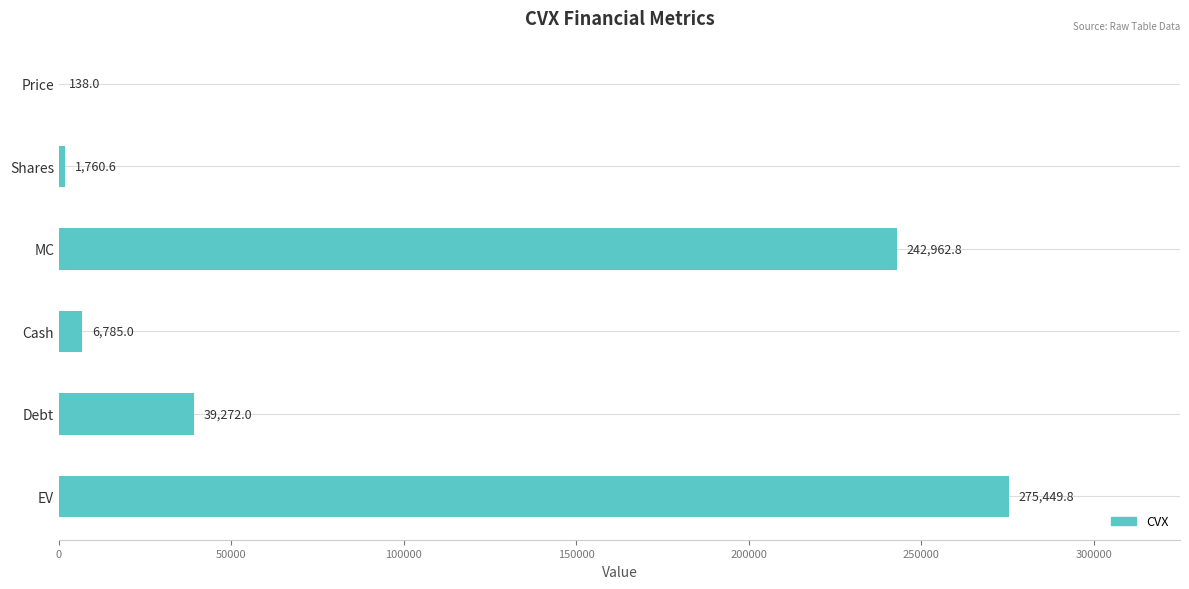

What is the maximum value shown in the chart?

275449.8